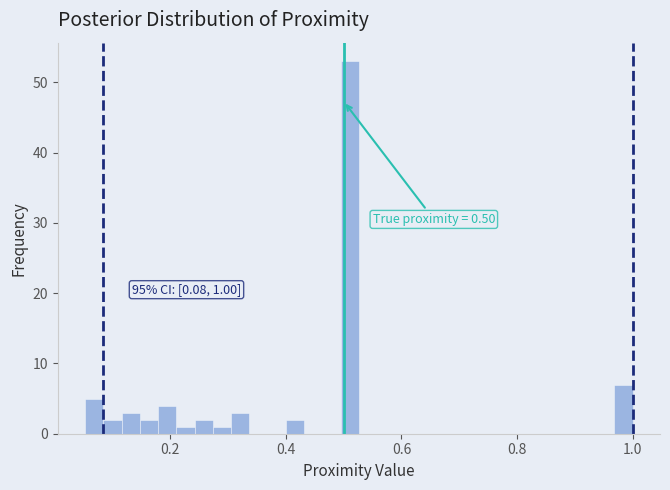

Around what value on the x-axis is the tallest bar? Give the approximate position of its centre, as read against the axis.

0.52